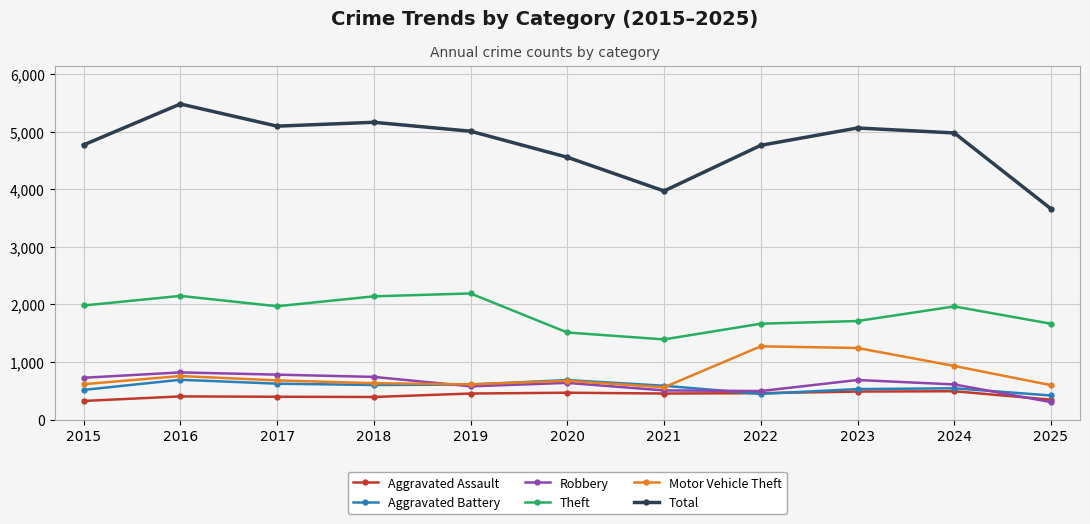

At how many categories does at least one series exceed 3559?

11